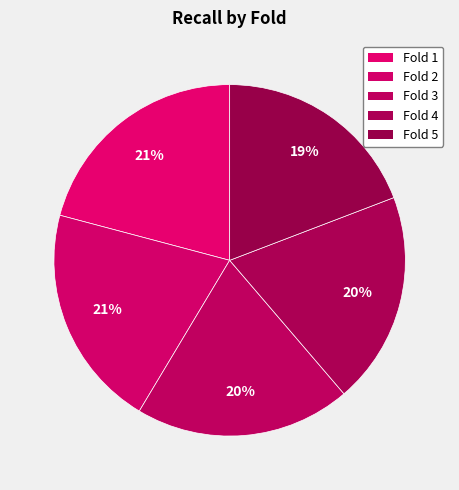

How many slices are in this pie chart?

5